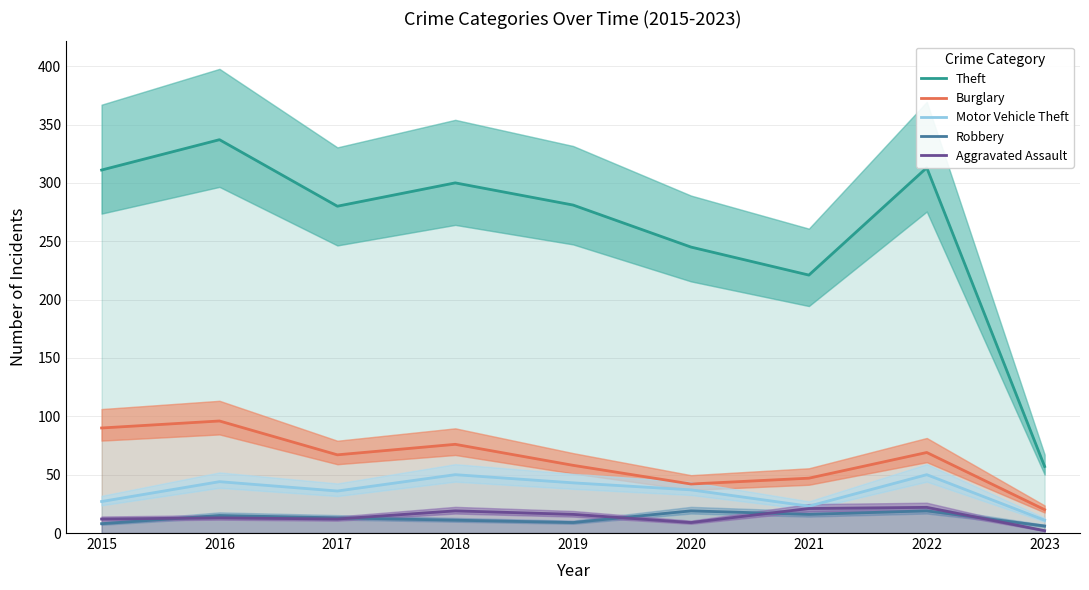

Which series has the largest total across all categories?

Theft